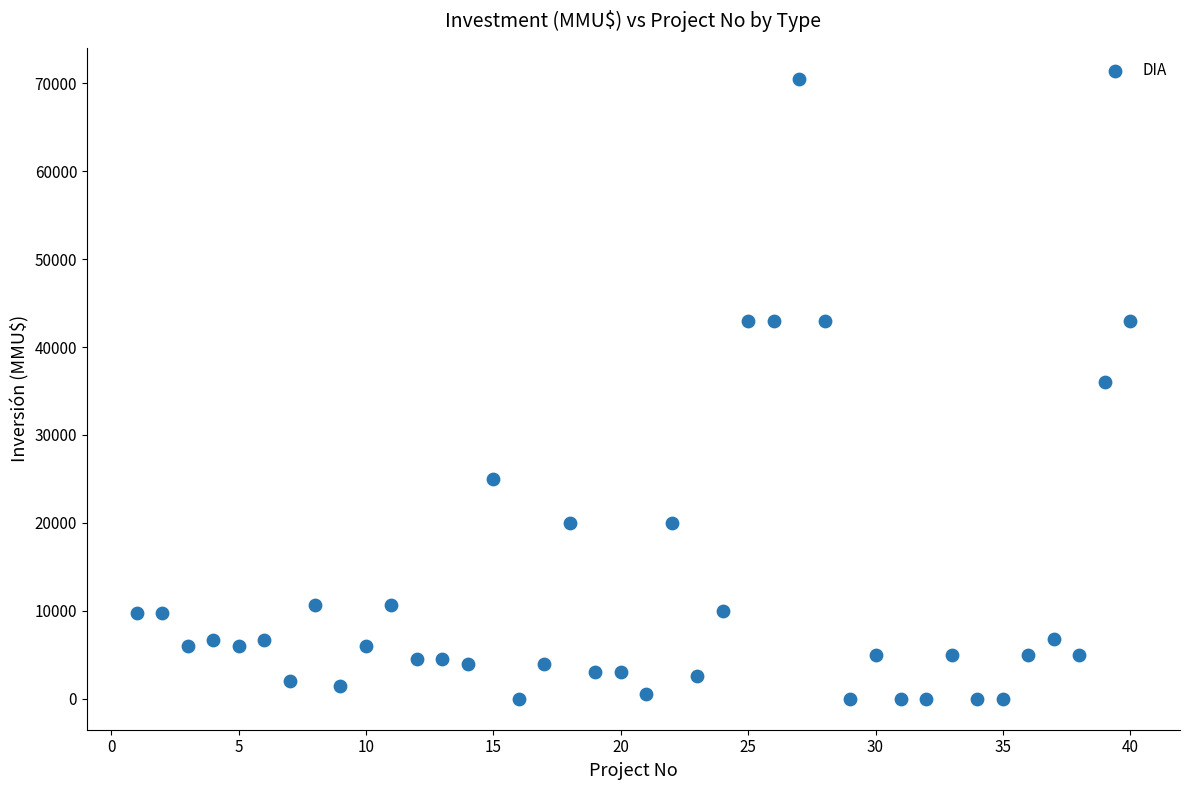

What is the range of X values (max minus min)?

39